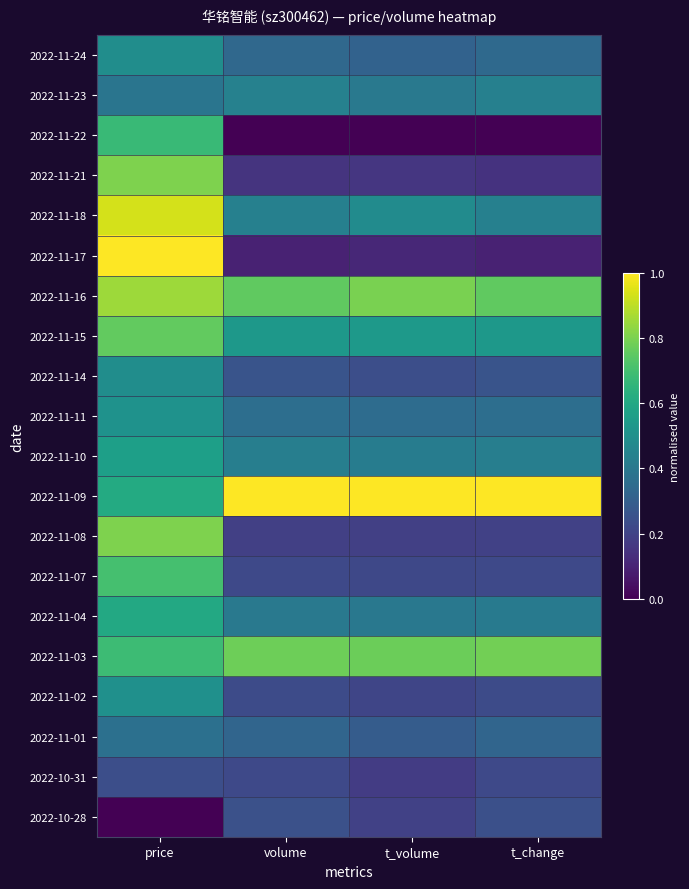

Reading right to left, what are all the values shown in this chart?

2022-11-24: t_change=0.3	t_volume=0.3	volume=0.3	price=0.5
2022-11-23: t_change=0.4	t_volume=0.4	volume=0.4	price=0.4
2022-11-22: t_change=0.0	t_volume=0.0	volume=0.0	price=0.7
2022-11-21: t_change=0.1	t_volume=0.2	volume=0.1	price=0.8
2022-11-18: t_change=0.4	t_volume=0.5	volume=0.4	price=0.9
2022-11-17: t_change=0.1	t_volume=0.1	volume=0.1	price=1.0
2022-11-16: t_change=0.8	t_volume=0.8	volume=0.8	price=0.9
2022-11-15: t_change=0.5	t_volume=0.5	volume=0.5	price=0.8
2022-11-14: t_change=0.3	t_volume=0.2	volume=0.3	price=0.5
2022-11-11: t_change=0.4	t_volume=0.4	volume=0.4	price=0.5
2022-11-10: t_change=0.4	t_volume=0.4	volume=0.4	price=0.6
2022-11-09: t_change=1.0	t_volume=1.0	volume=1.0	price=0.6
2022-11-08: t_change=0.2	t_volume=0.2	volume=0.2	price=0.8
2022-11-07: t_change=0.2	t_volume=0.2	volume=0.2	price=0.7
2022-11-04: t_change=0.4	t_volume=0.4	volume=0.4	price=0.6
2022-11-03: t_change=0.8	t_volume=0.8	volume=0.8	price=0.7
2022-11-02: t_change=0.2	t_volume=0.2	volume=0.2	price=0.5
2022-11-01: t_change=0.3	t_volume=0.3	volume=0.3	price=0.4
2022-10-31: t_change=0.2	t_volume=0.2	volume=0.2	price=0.2
2022-10-28: t_change=0.2	t_volume=0.2	volume=0.2	price=0.0